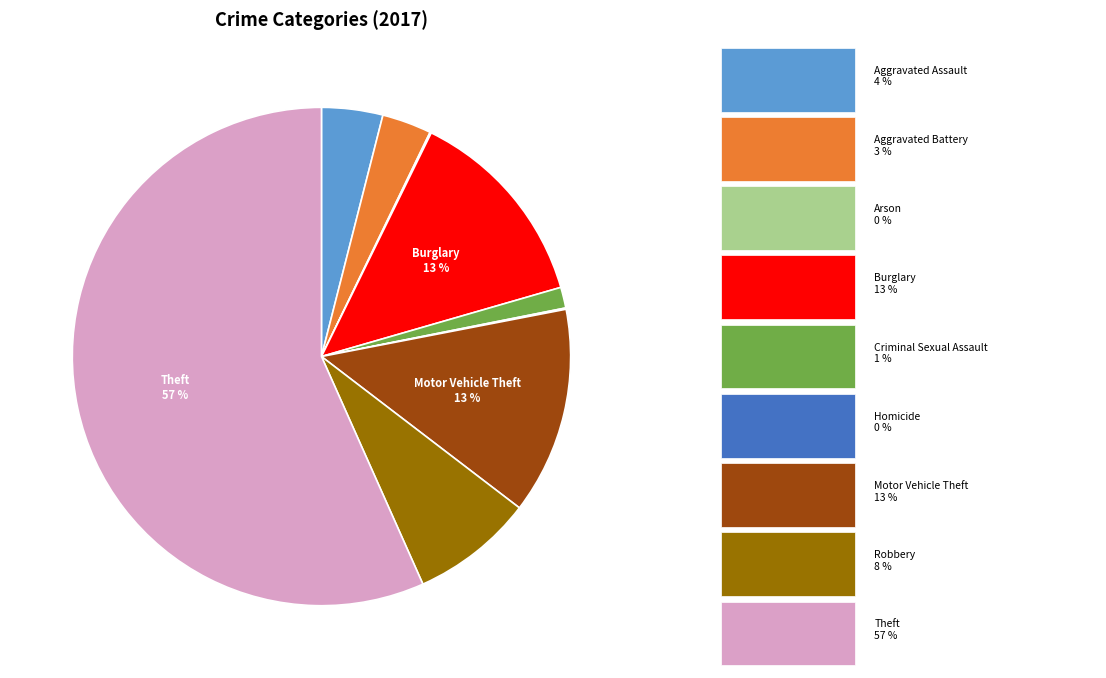

Does any single category account for the majority?

Yes